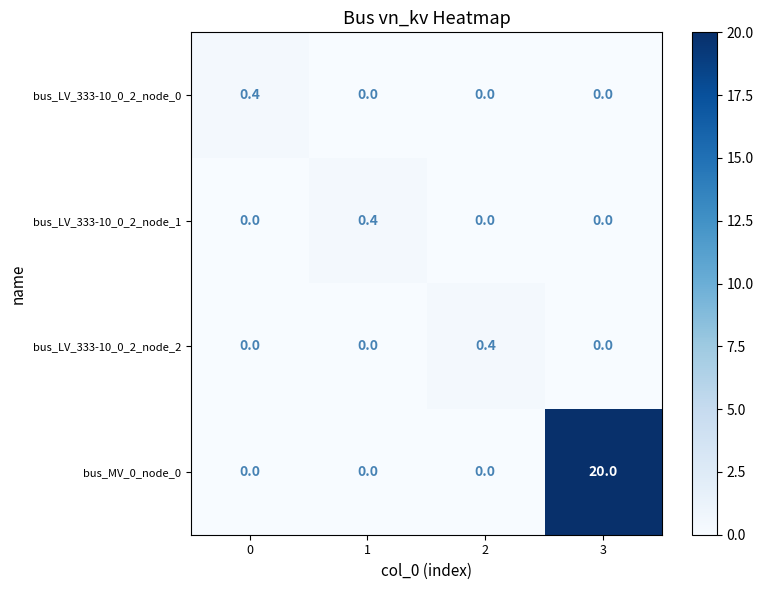

What is the maximum value for bus_LV_333-10_0_2_node_0?

0.4